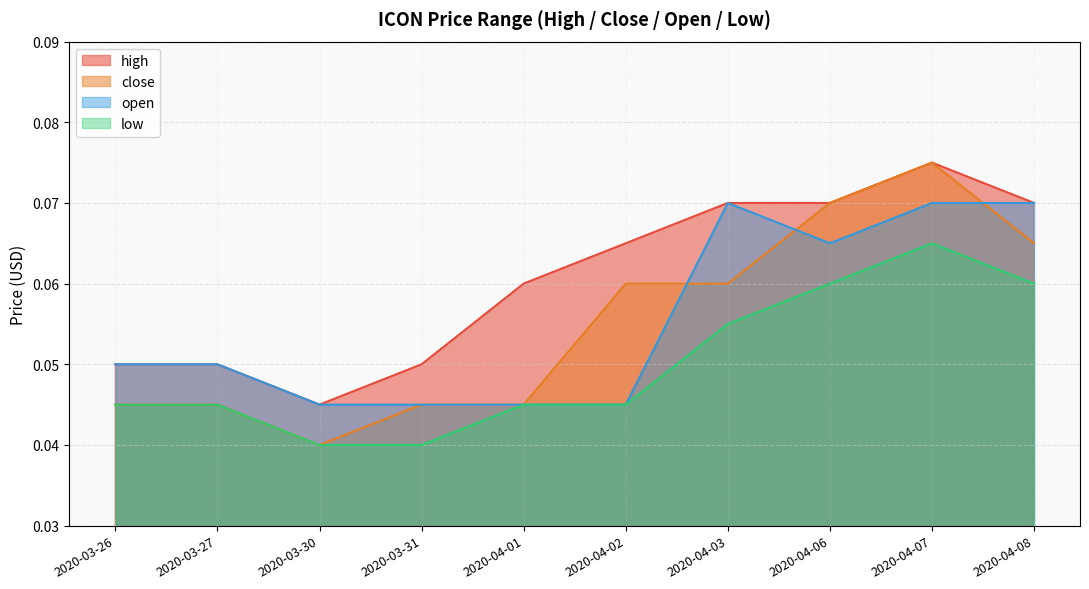

The value of close at 2020-04-02 is 0.1. True or false?

True